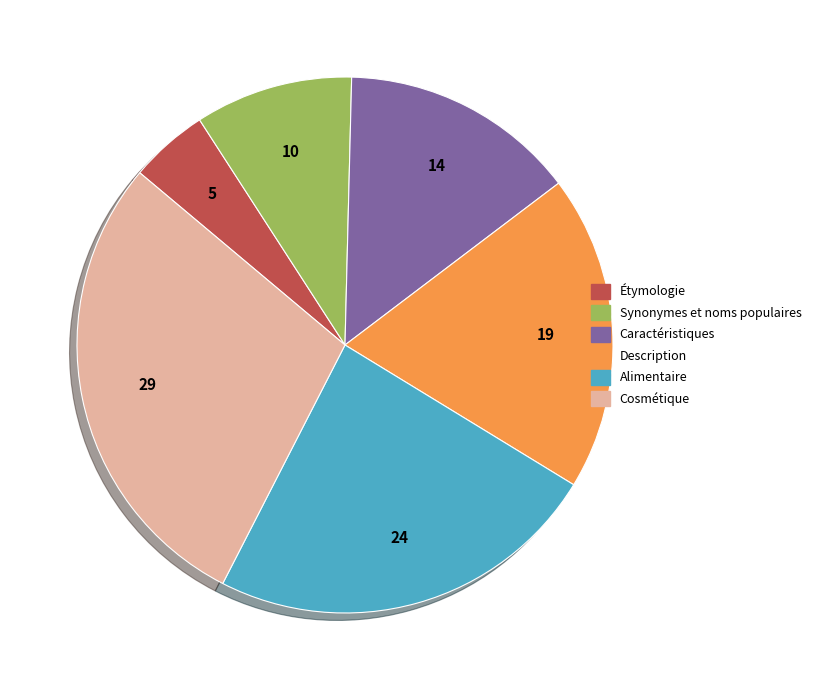

How many slices are in this pie chart?

6